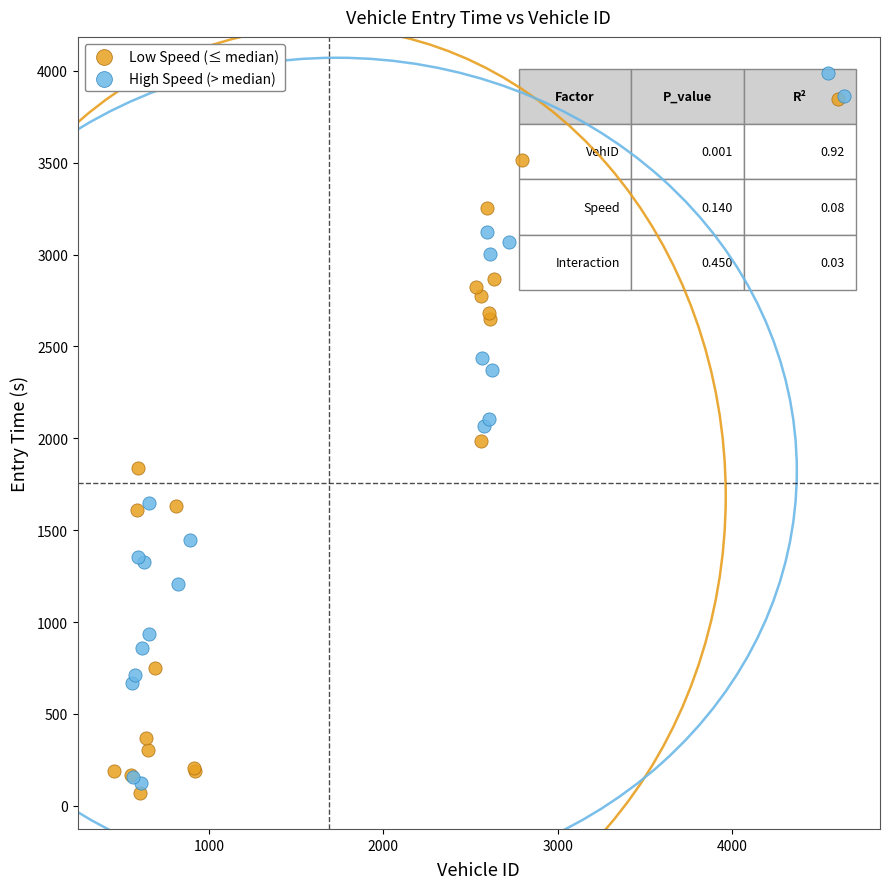

Which series reaches the maximum Y coordinate?

High Speed (> median)